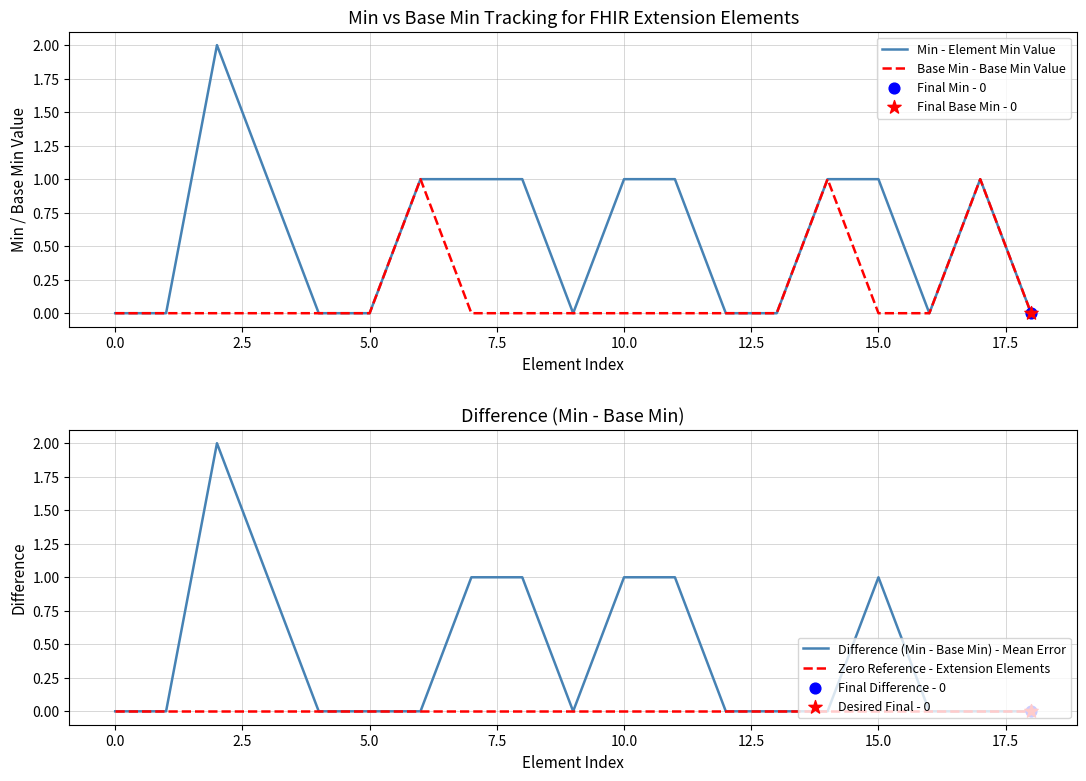

What are all the series names shown in the legend?

Min - Element Min Value, Base Min - Base Min Value, Difference (Min - Base Min) - Mean Error, Zero Reference - Extension Elements